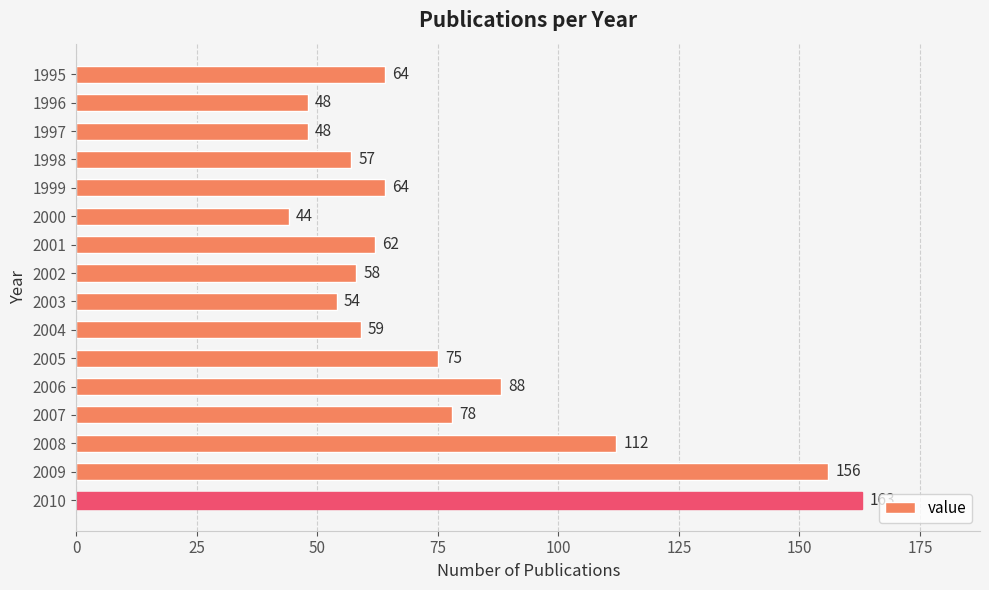

What is the value of the 15th bar from the top?

156